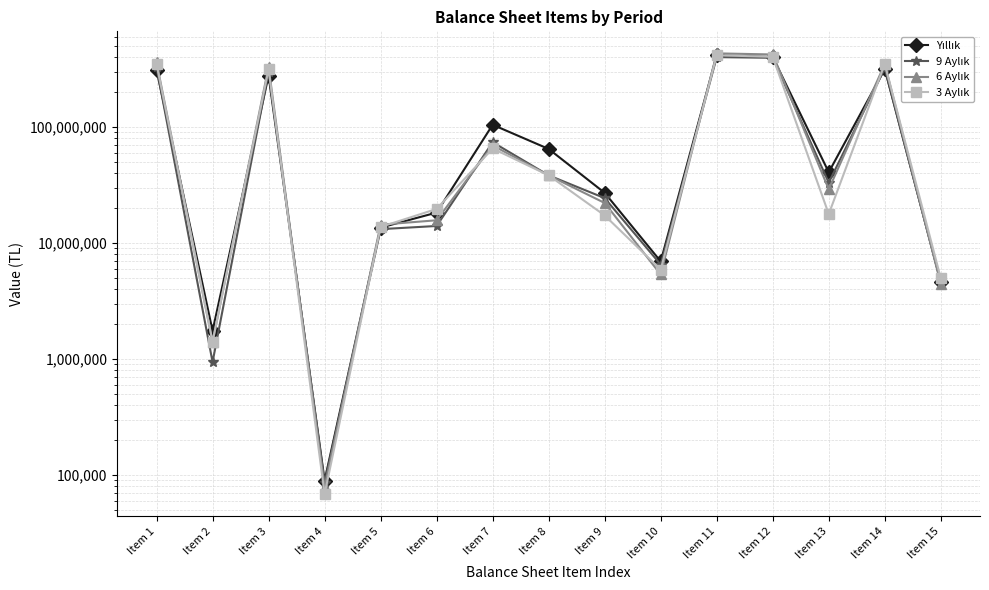

True or false: 3 Aylık has more than 1 interior local peaks.

True